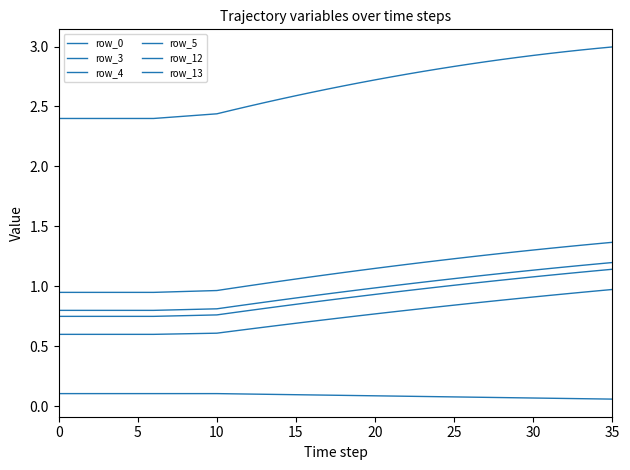

Rank the series by their maximum value, from lowest to highest.

row_13, row_0, row_3, row_5, row_12, row_4